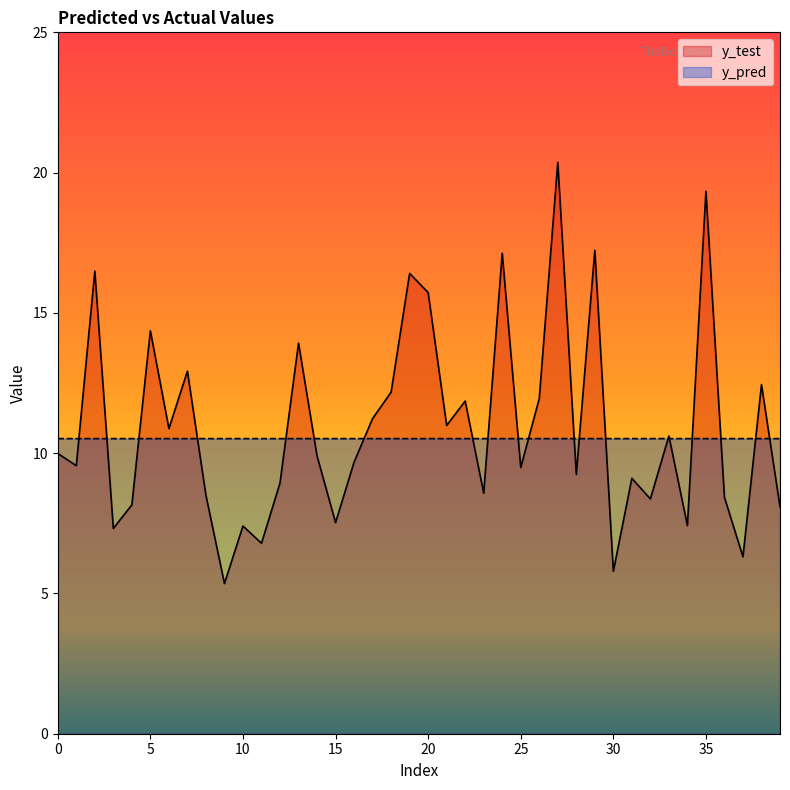

What is the sum of the y_pred values at 3 and 12?

21.0